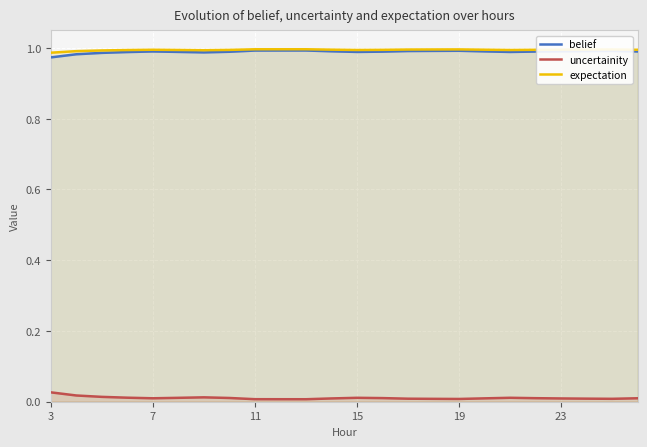

The uncertainity series shows 0.0 at 11. True or false?

True